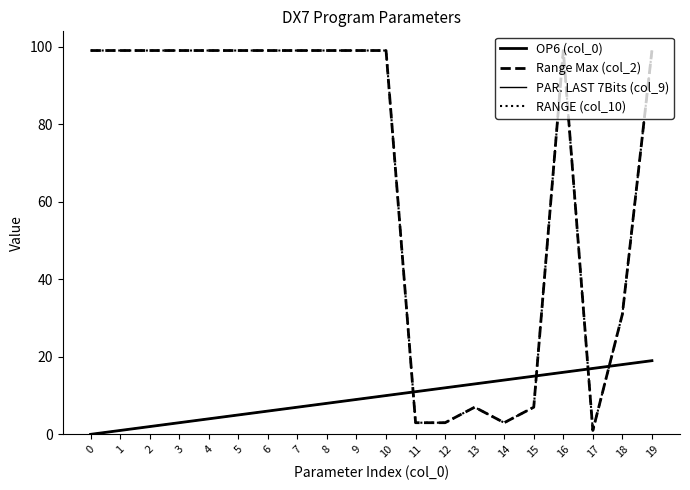

The value of RANGE (col_10) at 9 is 30. True or false?

False